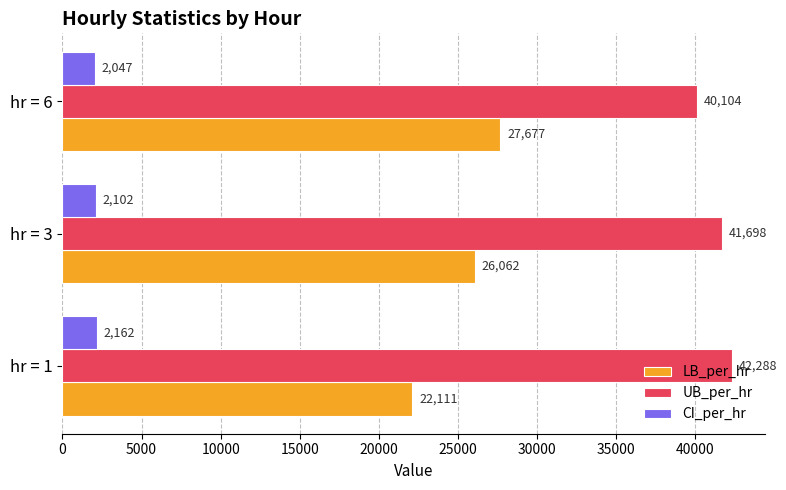

Rank the series by their maximum value, from highest to lowest.

UB_per_hr, LB_per_hr, CI_per_hr